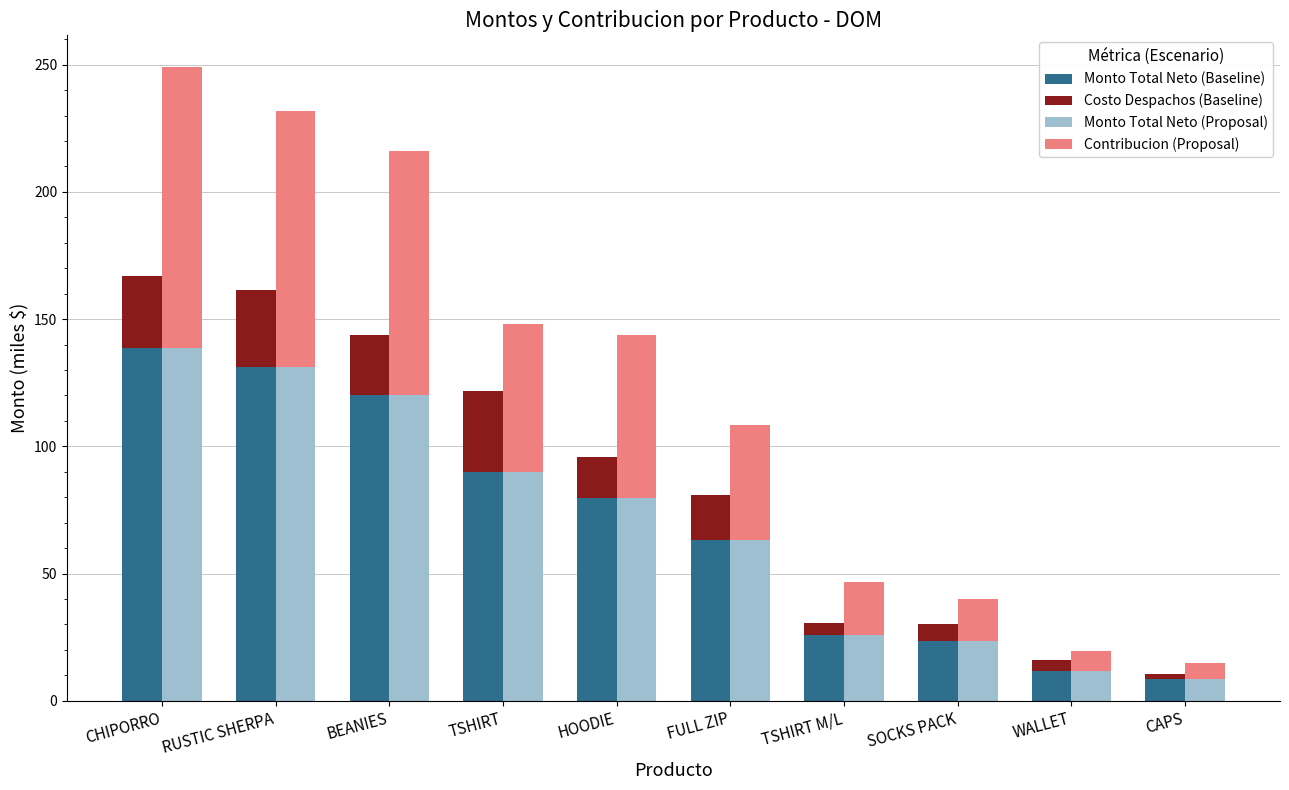

How many data points in Monto Total Neto (Baseline) are above 79?

5